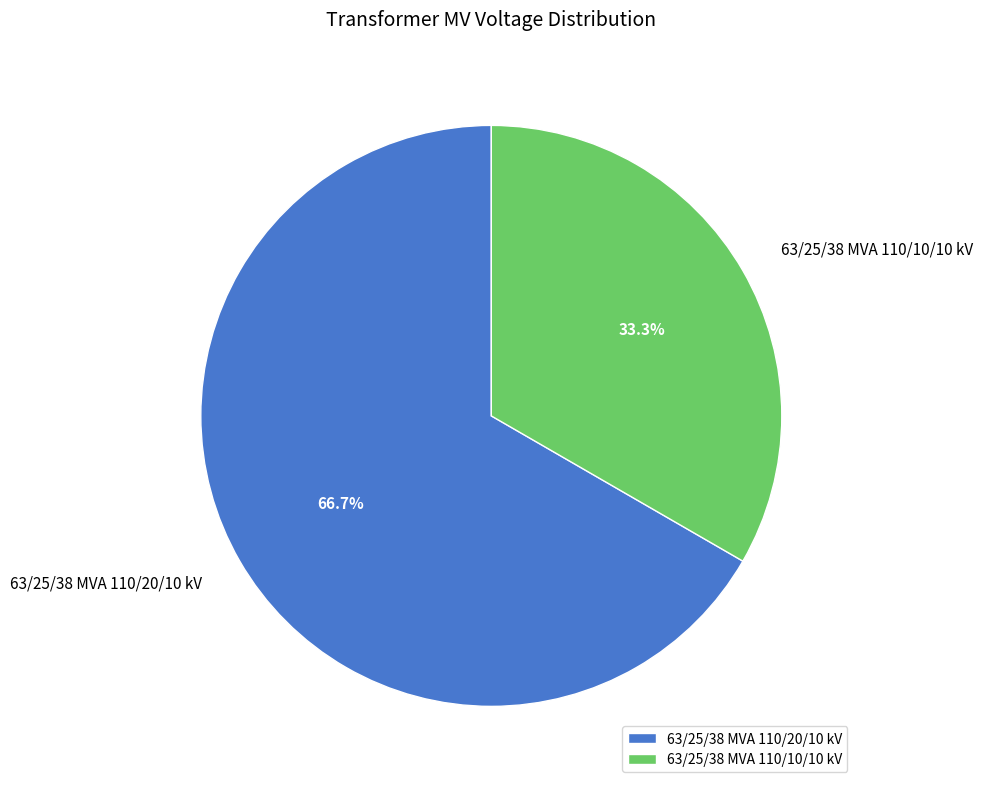

What is the ratio of the value at 63/25/38 MVA 110/20/10 kV to the value at 63/25/38 MVA 110/10/10 kV?

2.0